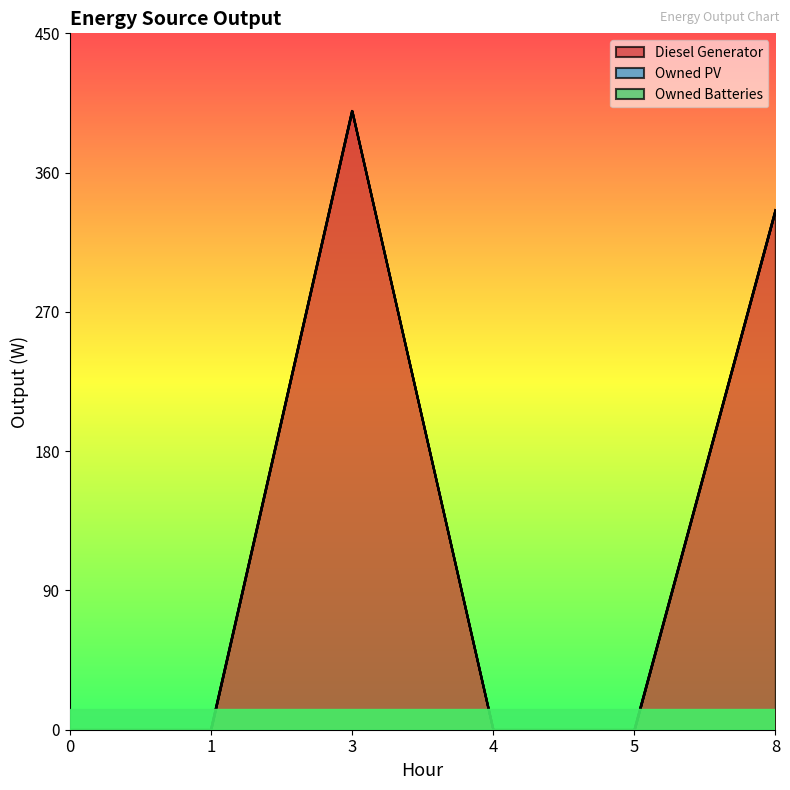

Which has a higher value, 8 or 5?

8